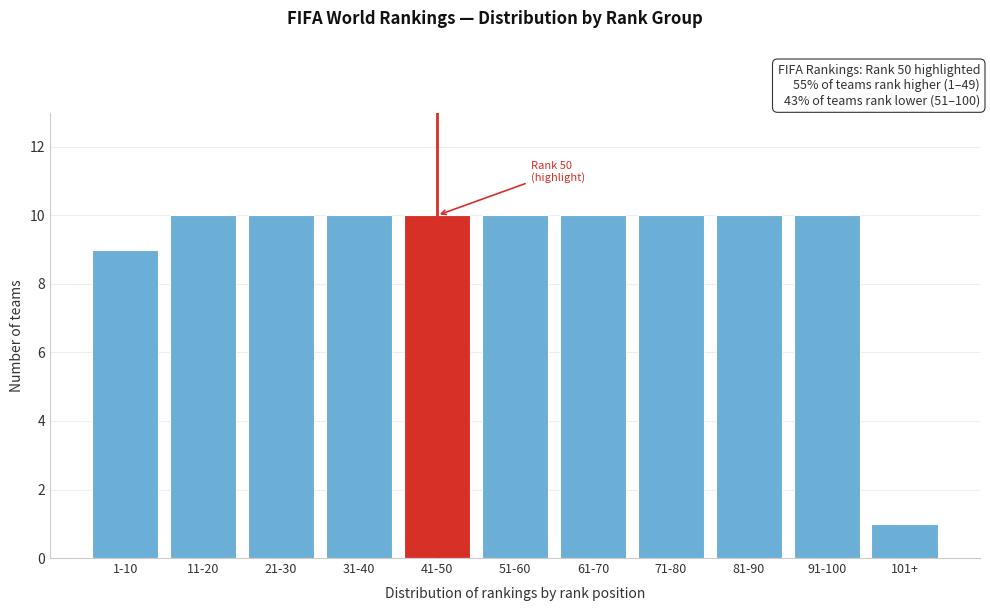

Reading left to right, list all the values displayed in this chart.

9	10	10	10	10	10	10	10	10	10	1